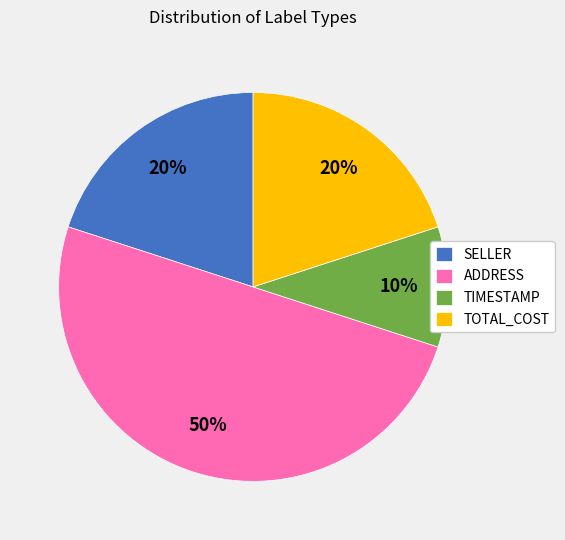

How many slices are in this pie chart?

4